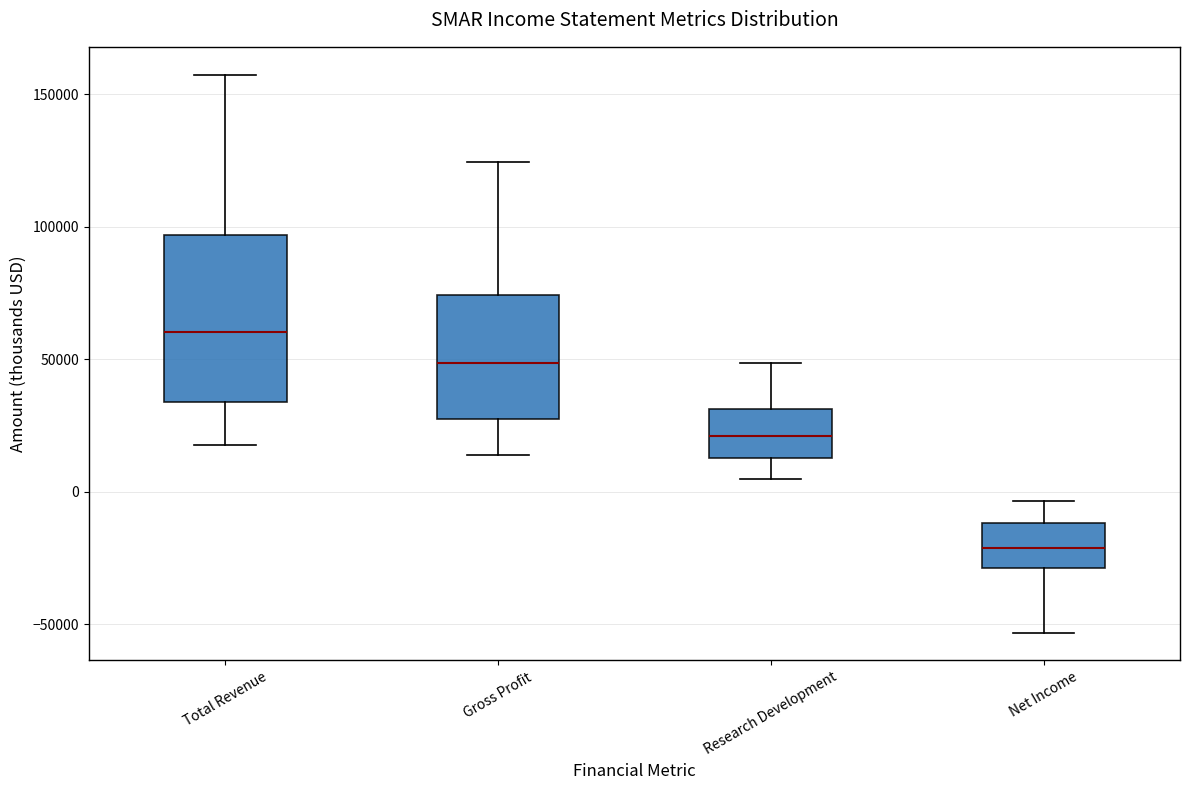

Which box's median line is the highest?

Total Revenue